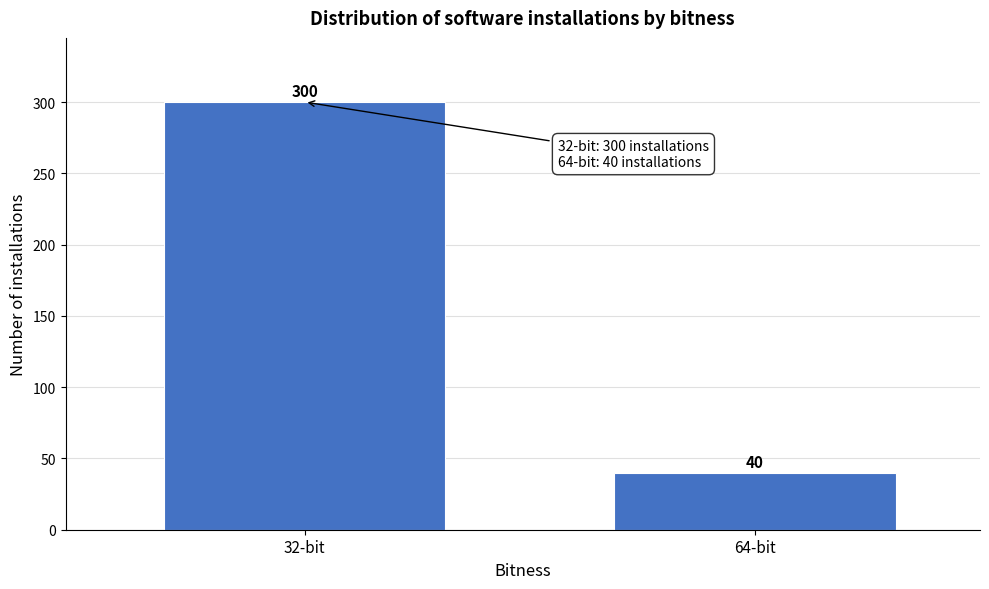

Reading left to right, transcribe all the data shown in this chart.

300	40